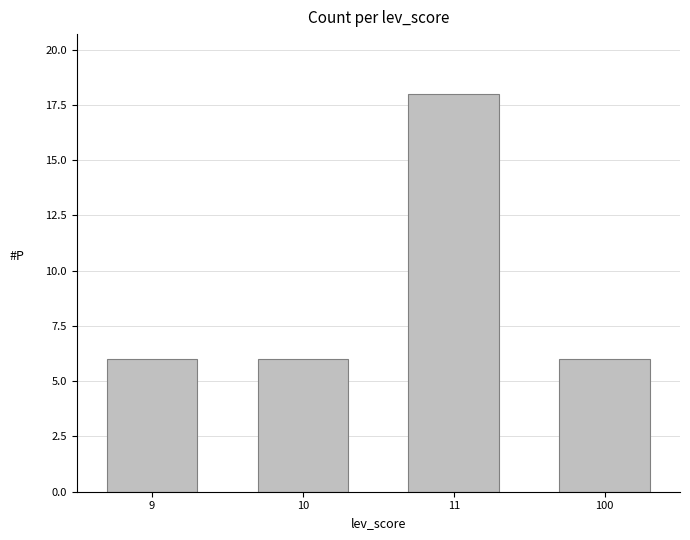

Does the chart contain any negative values?

No